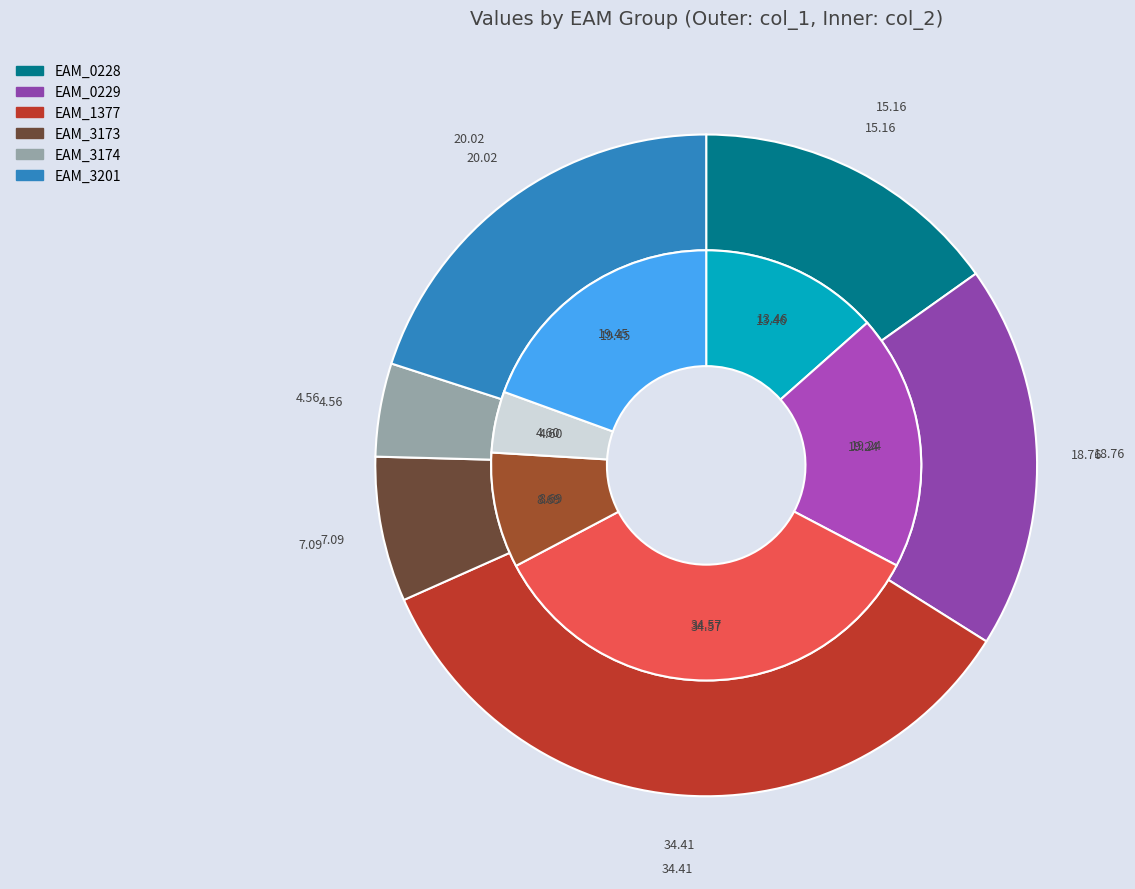

To the nearest percent, what is the combined percentage of EAM_0228 and EAM_3173?

22%